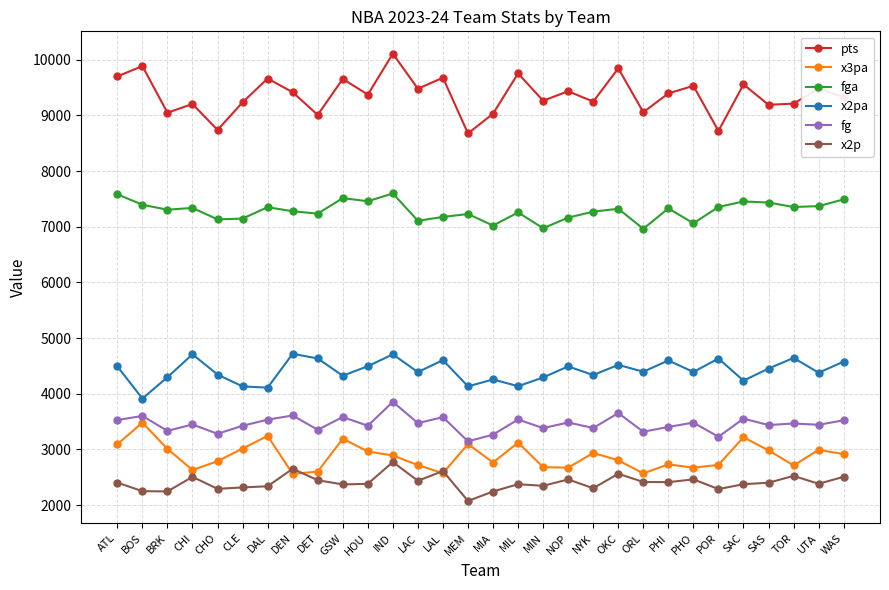

Between which two adjacent categories do x3pa and x2p first intersect?

DAL and DEN